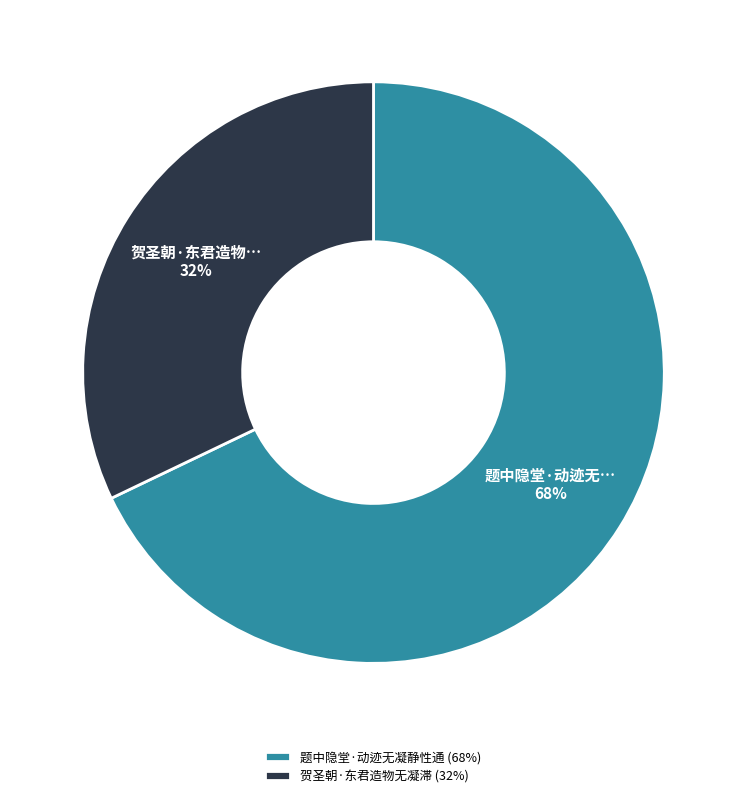

To the nearest percent, what is the average slice percentage?

50%